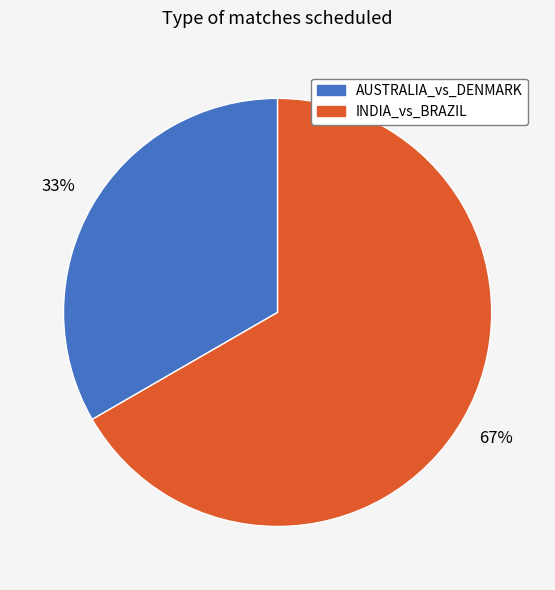

Combined, do AUSTRALIA_vs_DENMARK and INDIA_vs_BRAZIL account for over 50%?

Yes